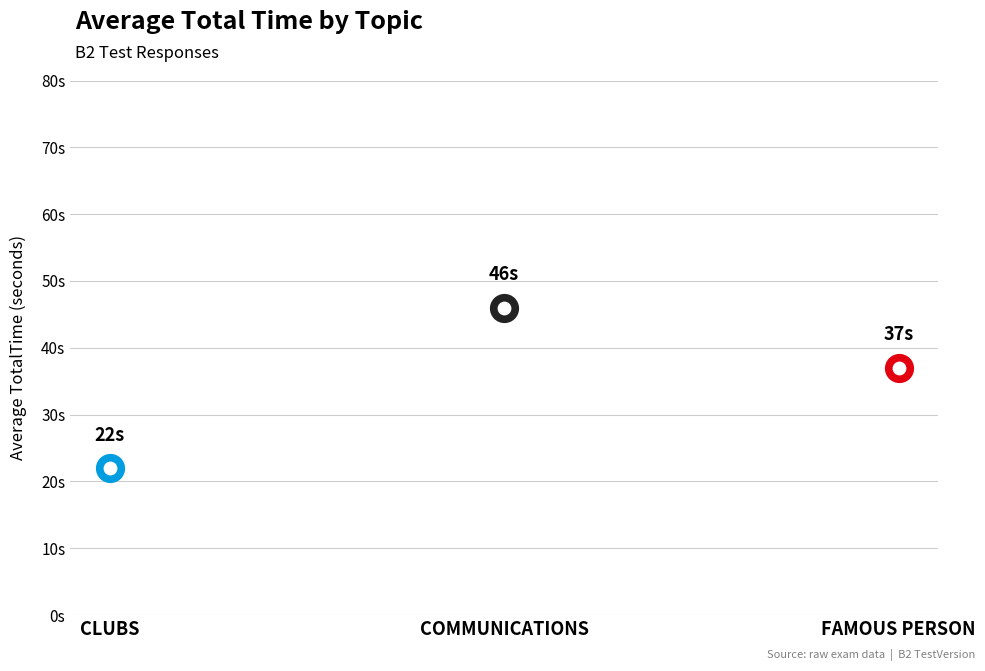

Which has a higher value, COMMUNICATIONS or FAMOUS PERSON?

COMMUNICATIONS